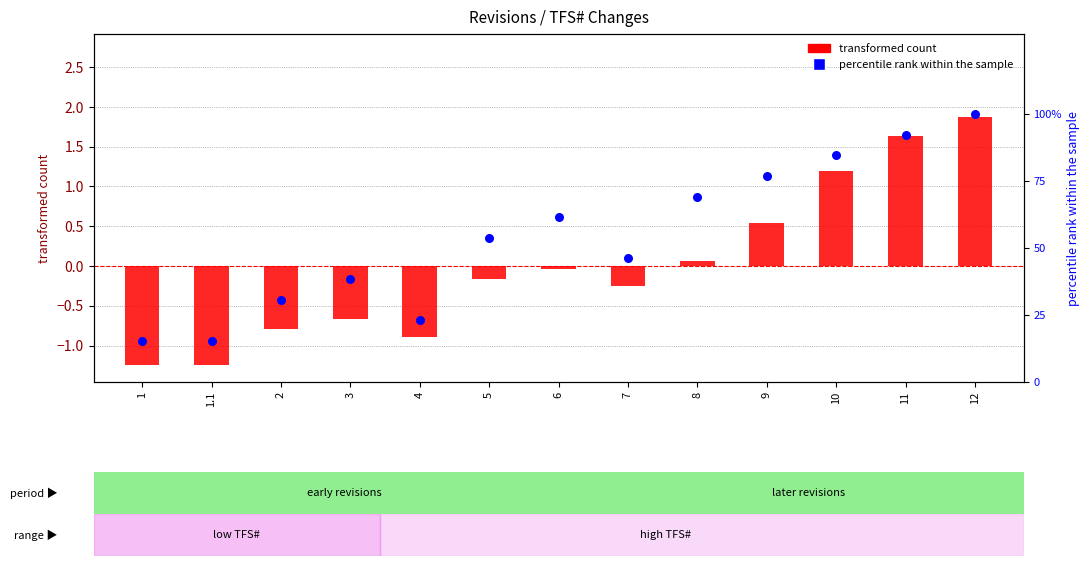

At how many categories does at least one series exceed 64?

5